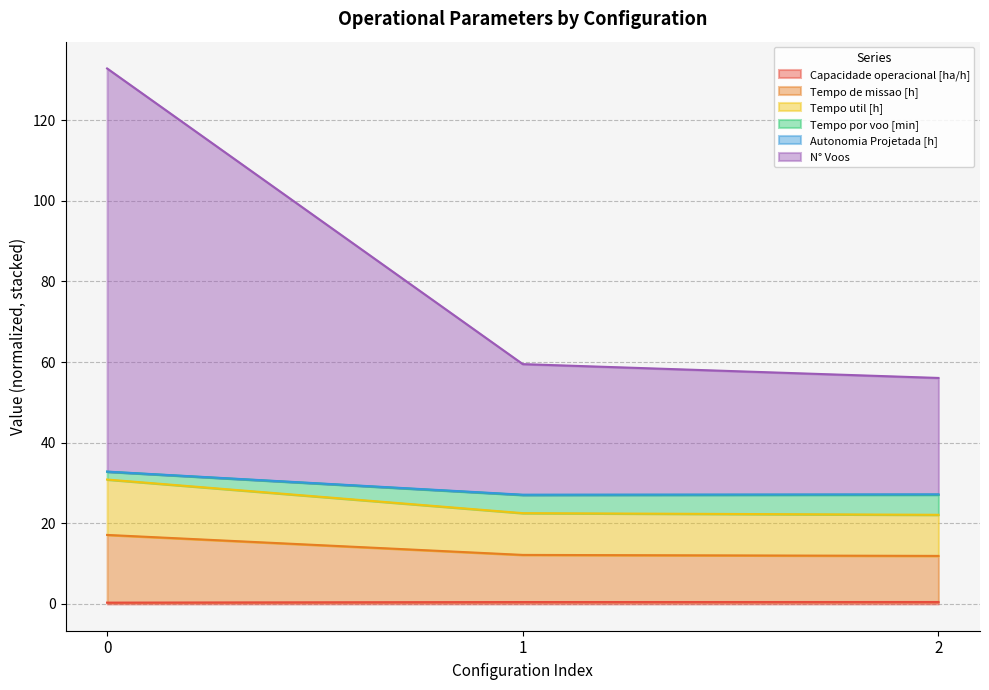

Does the chart display data point markers on the line(s)?

No